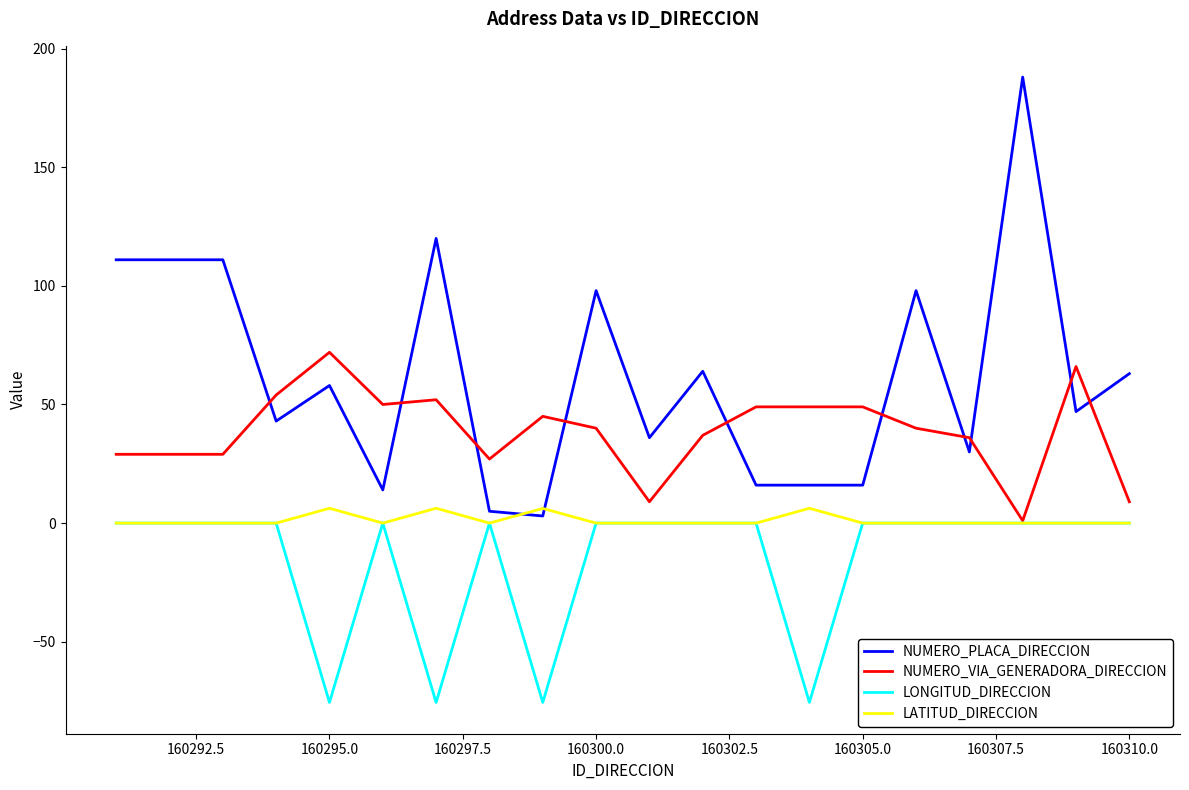

What is the maximum value shown in the chart?

188.0